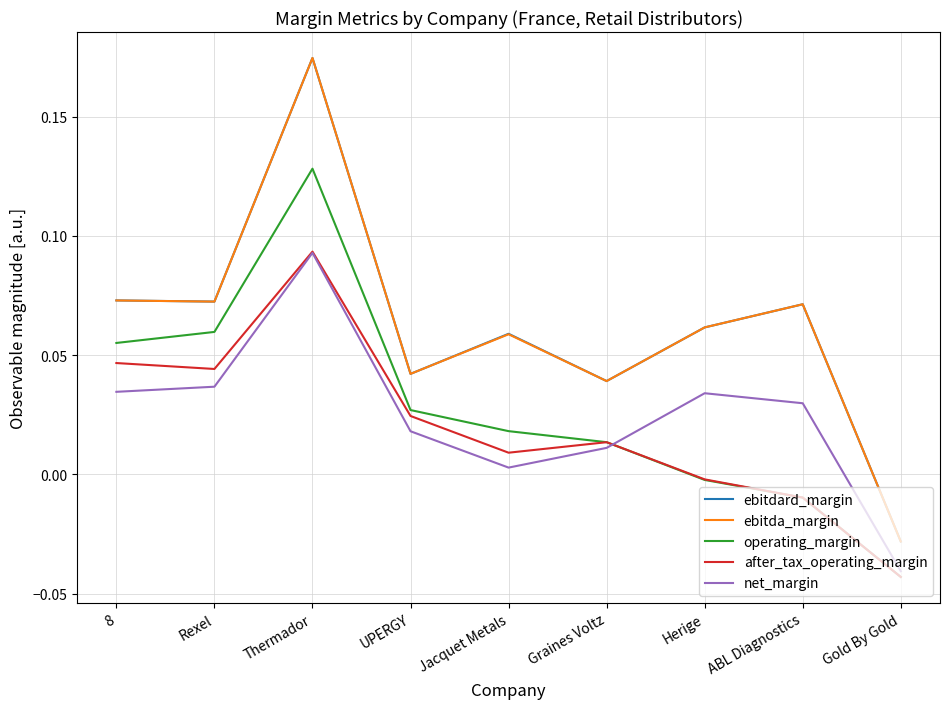

Which label corresponds to the largest value in the chart?

Thermador